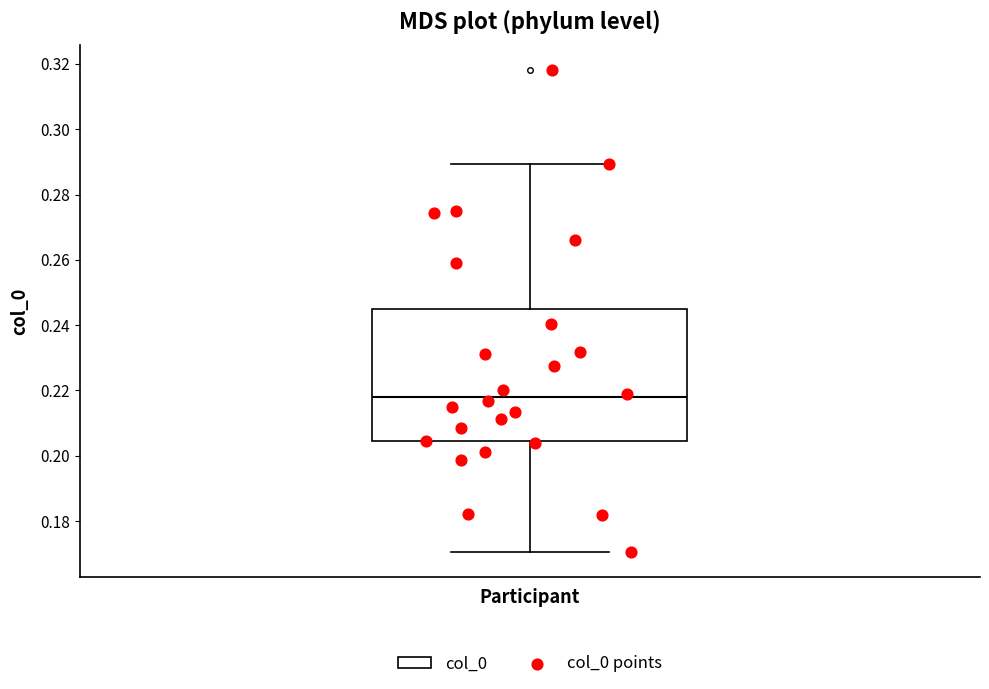

Read this box plot against the y-axis: the position of the median line, the range covered by the box, and the ends of both whiskers. The values are not printed on the chart, so give them approximately, as read against the axis.

median 0.218, box 0.204 to 0.244, whiskers 0.170 to 0.290